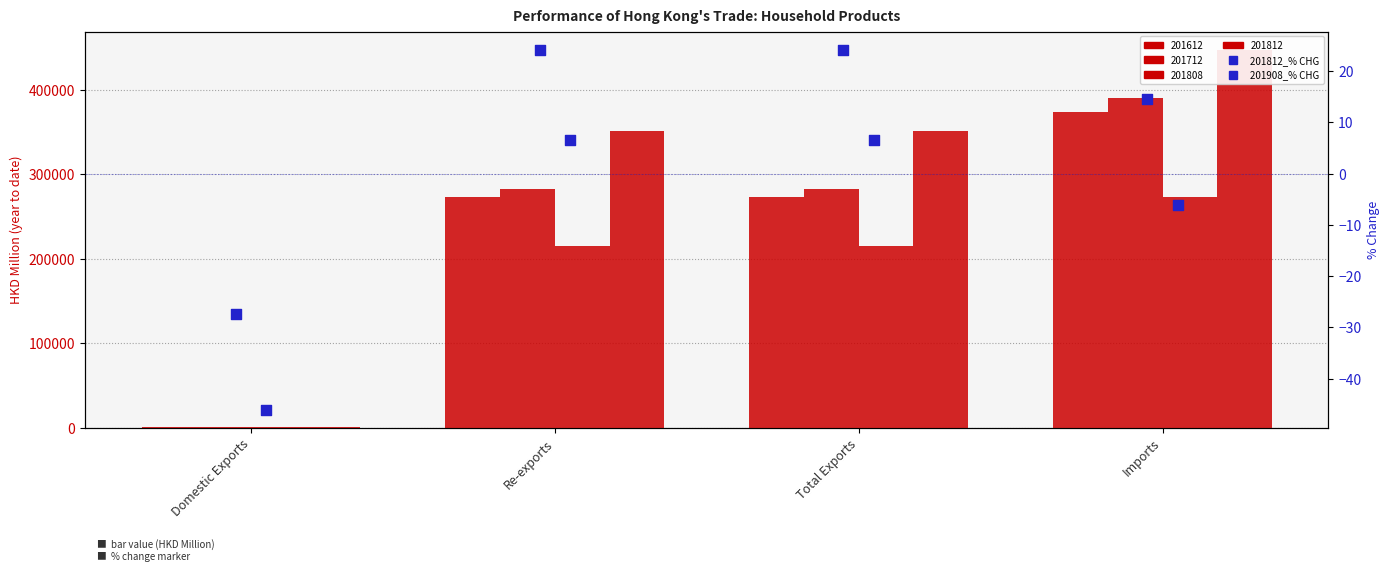

Which series reaches the maximum Y coordinate?

201812_% CHG